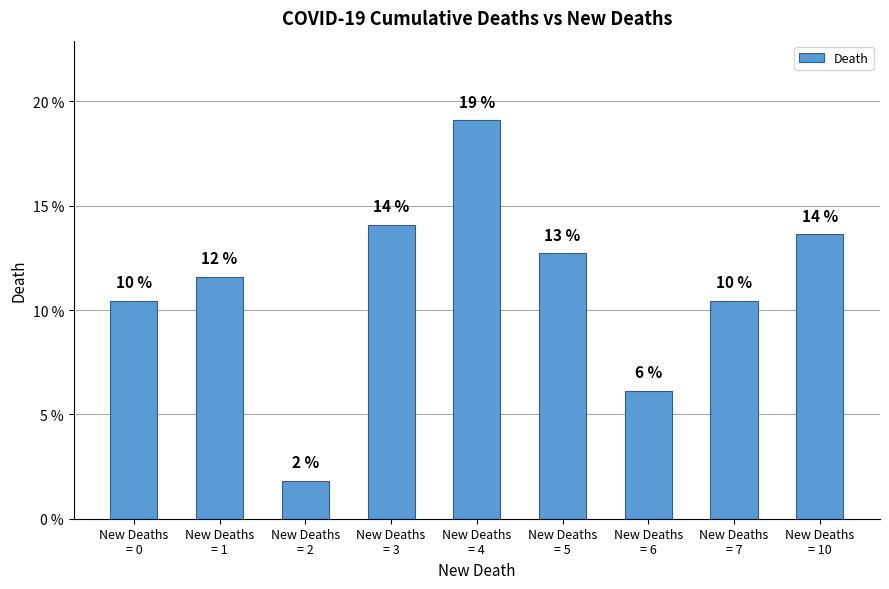

How many bars are there in total?

9